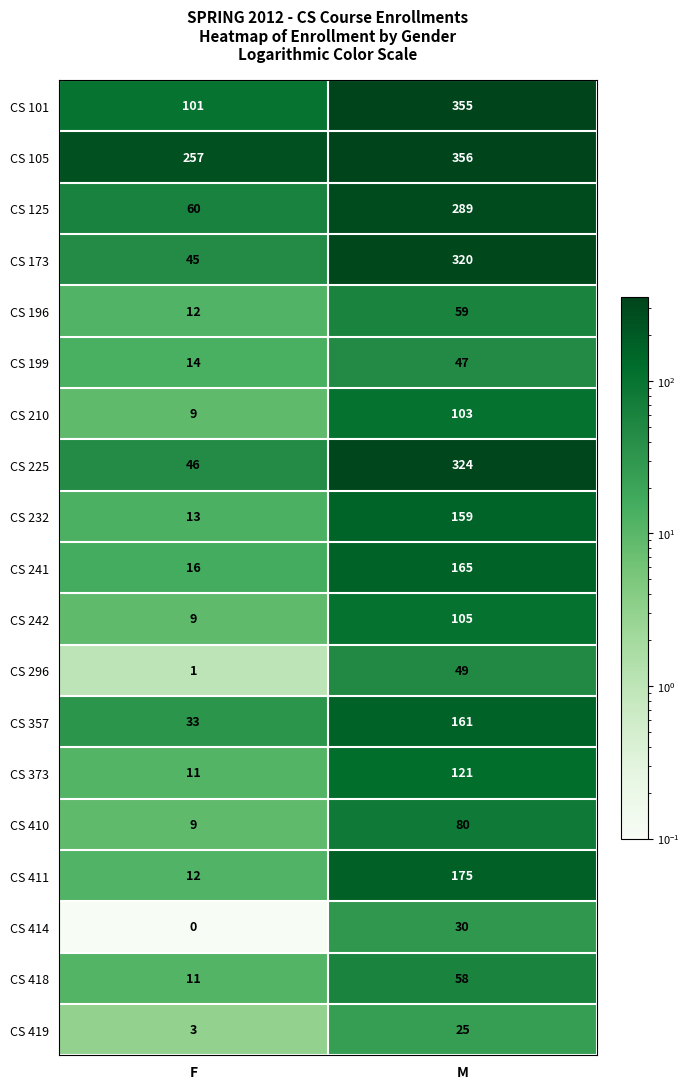

What is the difference between the maximum and minimum values in the CS 125 series?

229